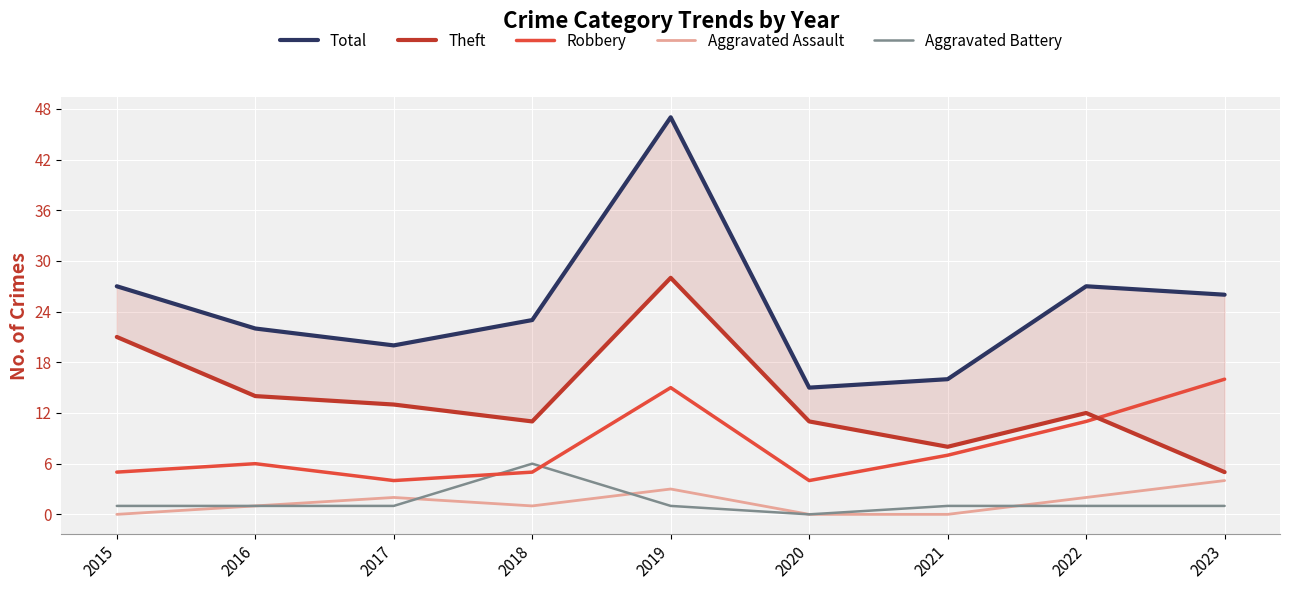

What is the sum of all Theft values?

123